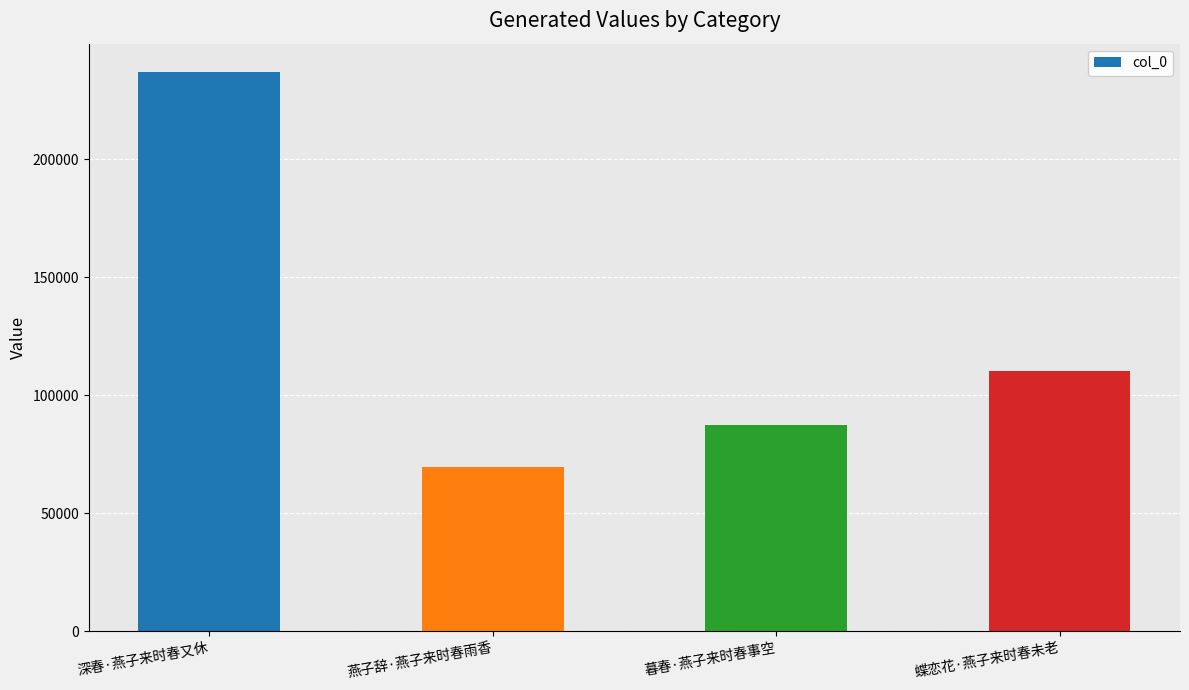

What is the sum of the values at 暮春·燕子来时春事空 and 蝶恋花·燕子来时春未老?

197610